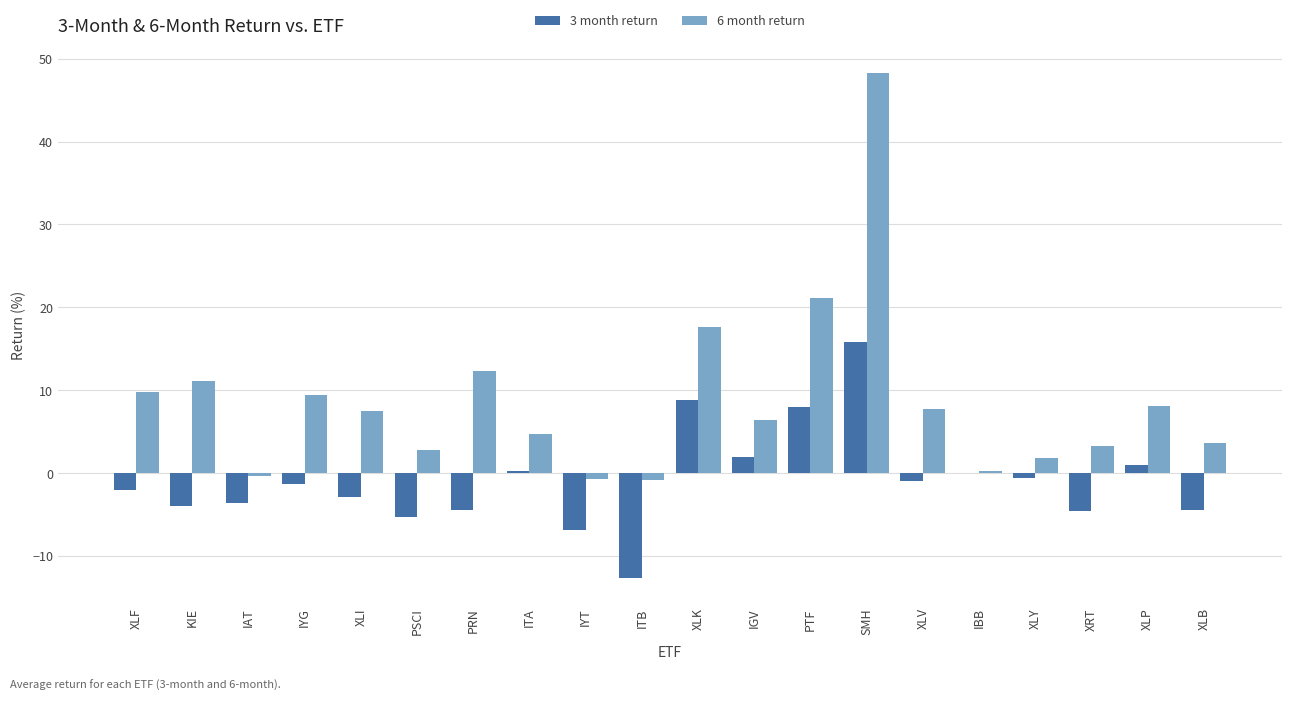

What is the sum of all 3 month return values?

-17.6